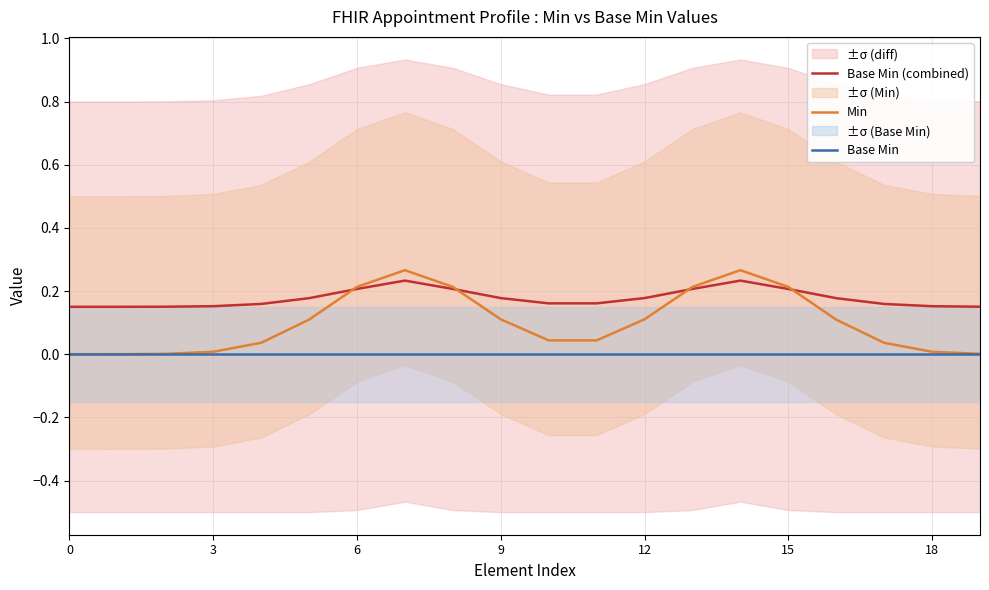

Which category has the highest value across all series?

7